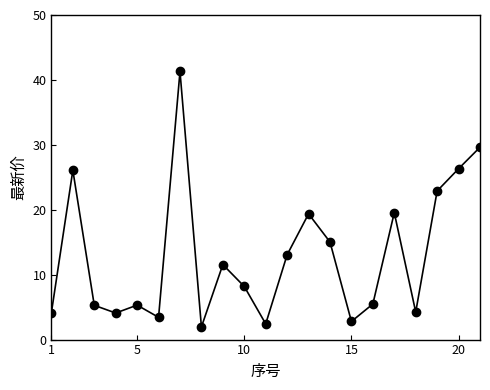

What is the maximum value shown in the chart?

41.3